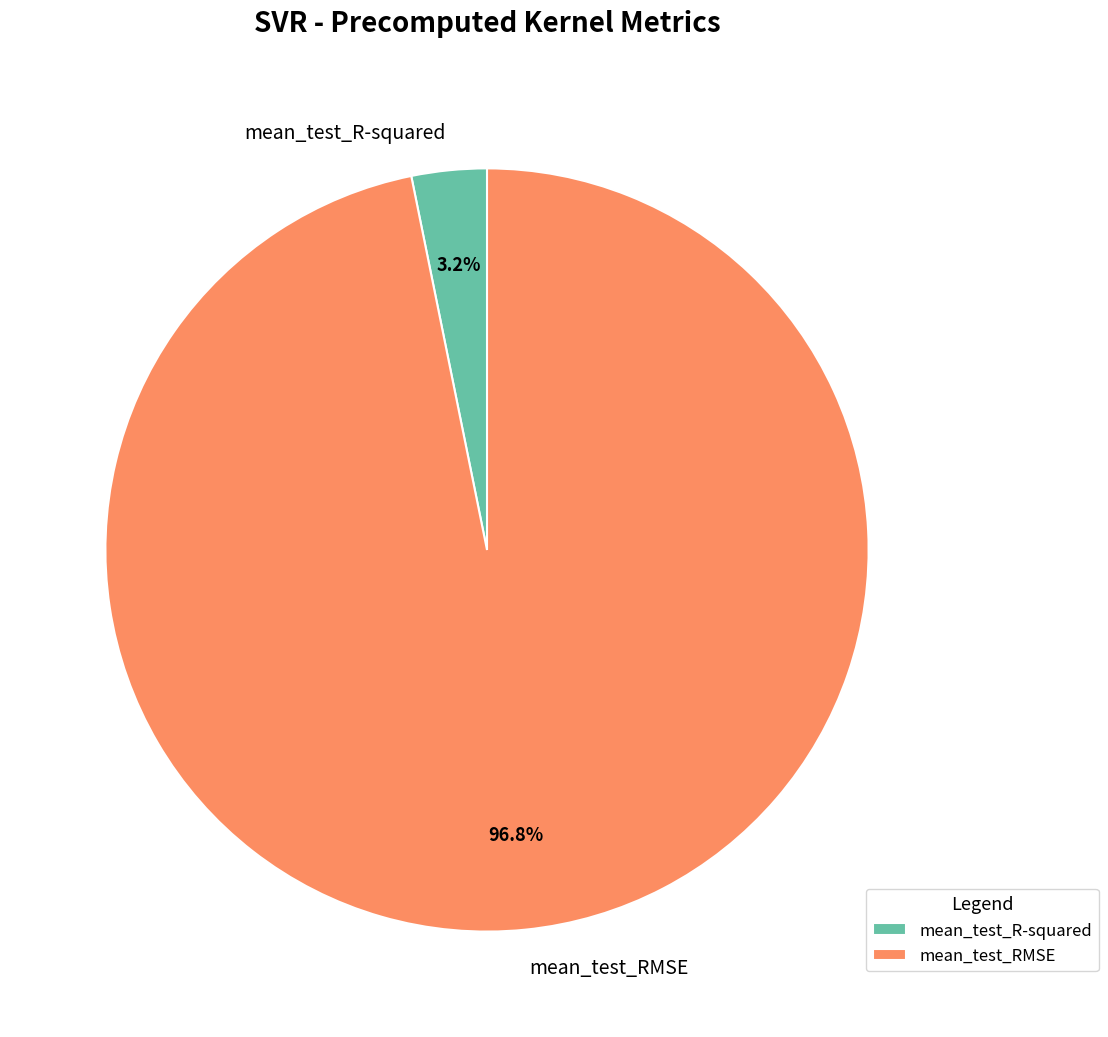

To the nearest percent, what is the combined percentage of mean_test_R-squared and mean_test_RMSE?

100%